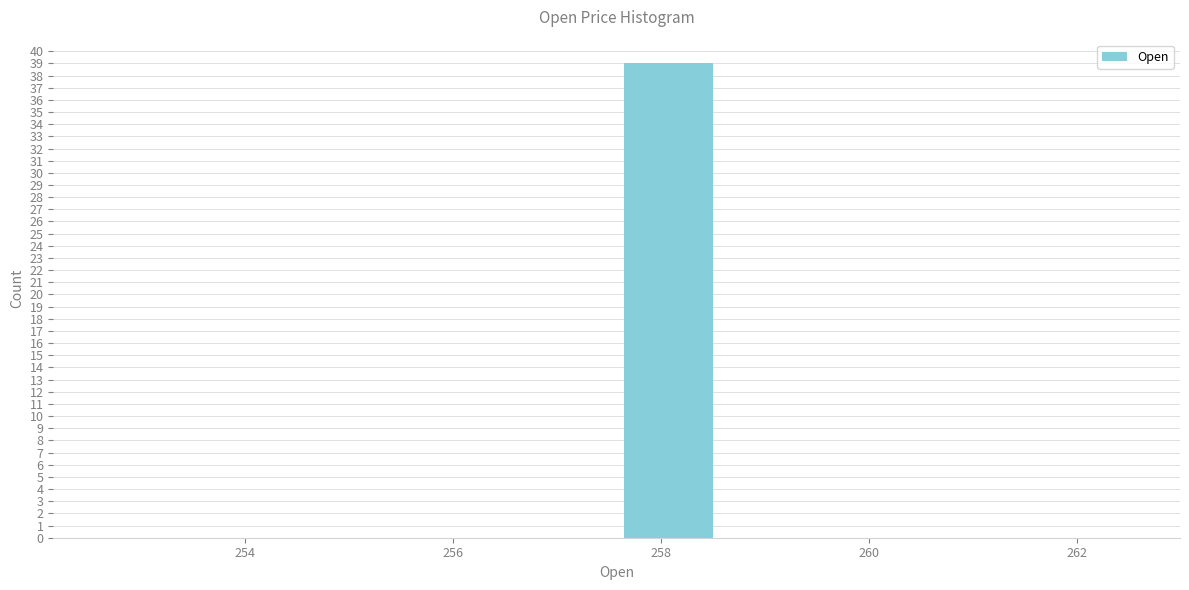

How tall is the bar that spans 257.6 to 258.6 on the x-axis? Neither the bar edges nor the heights are printed on the chart, so give them approximately, as read against the axes.

39